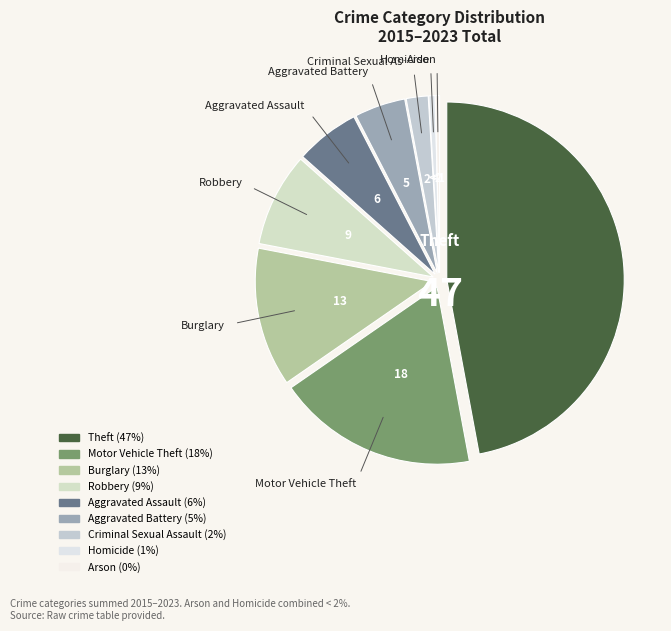

Count the number of slices in the pie.

9